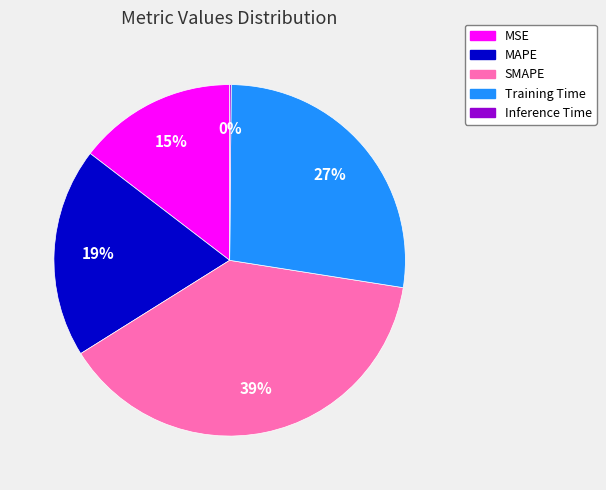

Is it true that MSE is 15% of the pie?

True